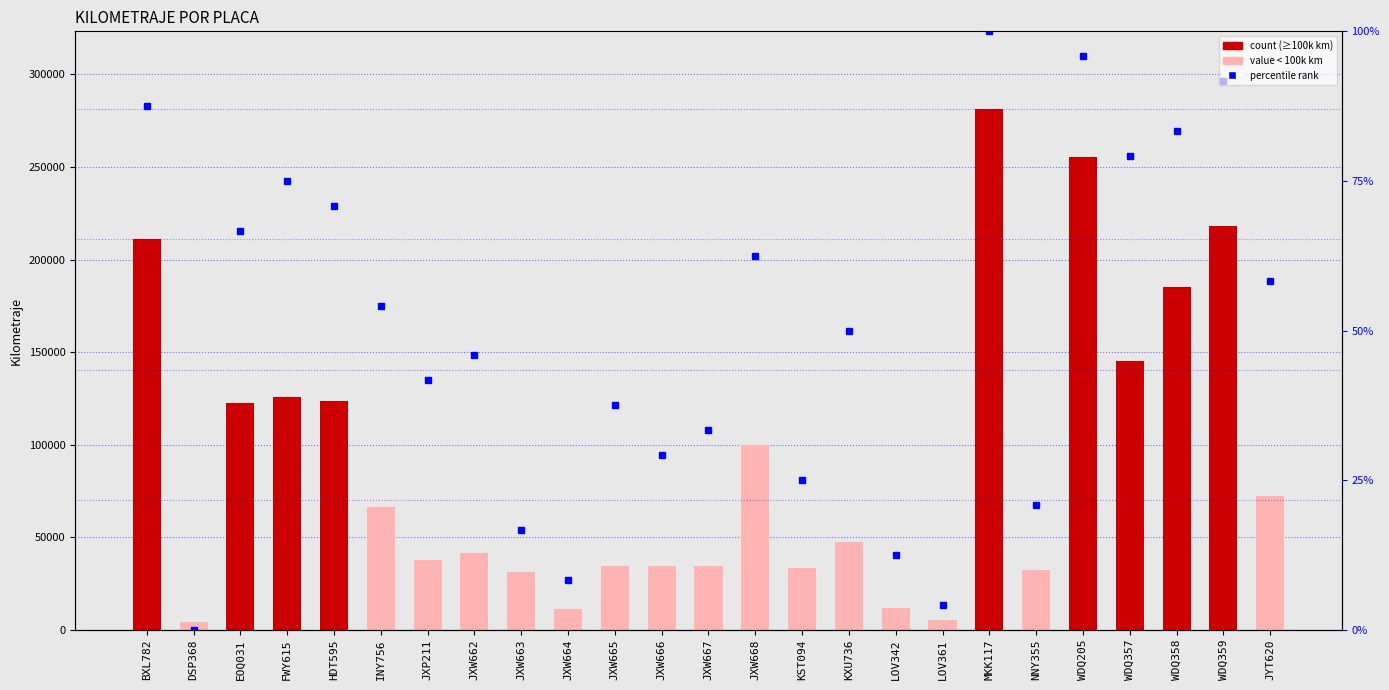

True or false: the data shows 32289.1 at NNY355.

True